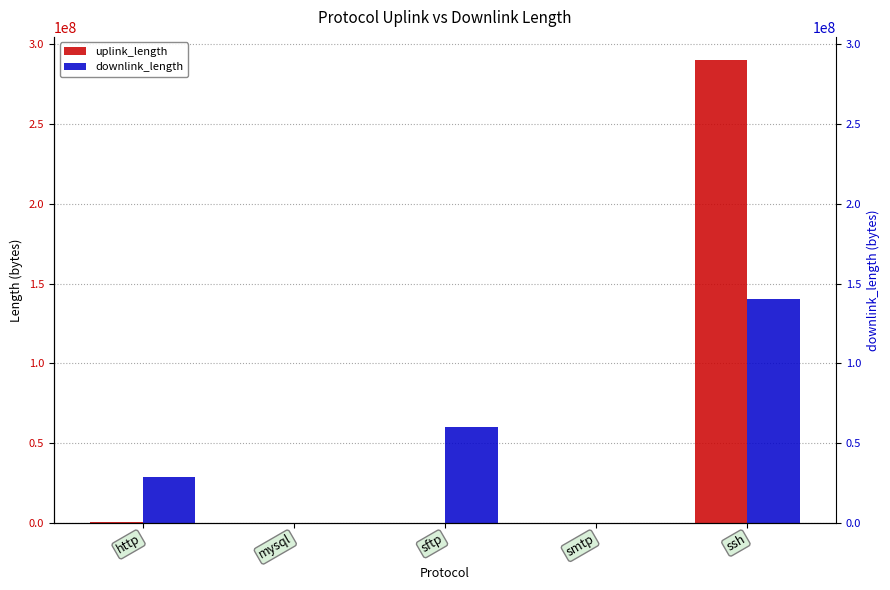

Which has a higher value, mysql or ssh?

ssh